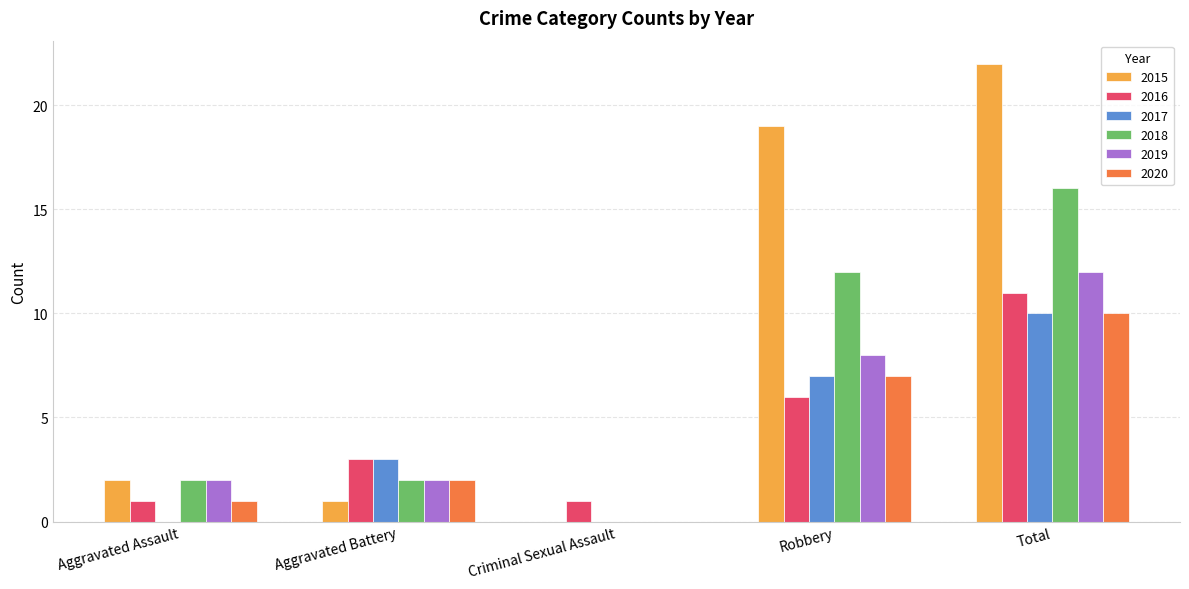

What is the sum of the 2016 values at Aggravated Battery and Criminal Sexual Assault?

4